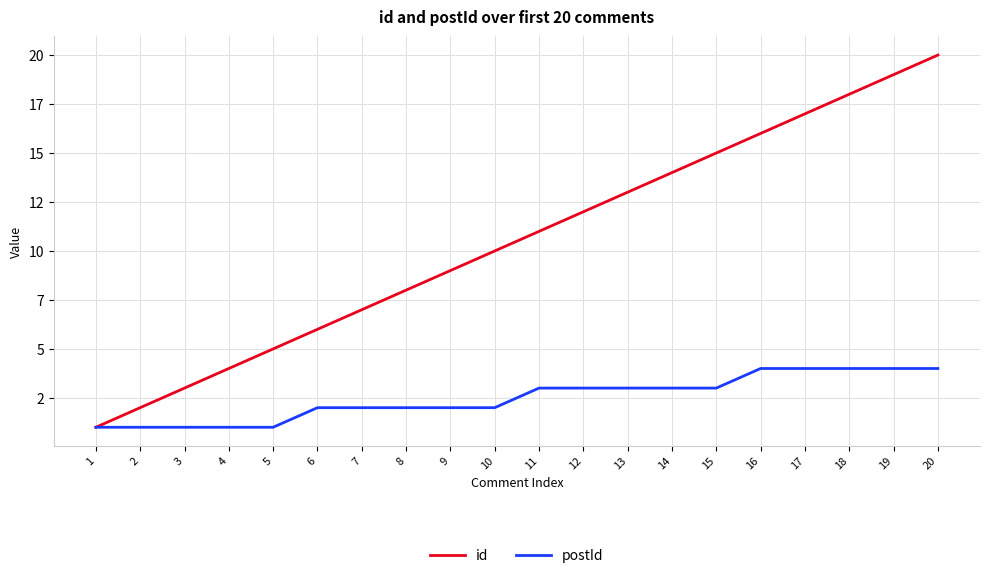

Is this an area chart (filled region under the line)?

No